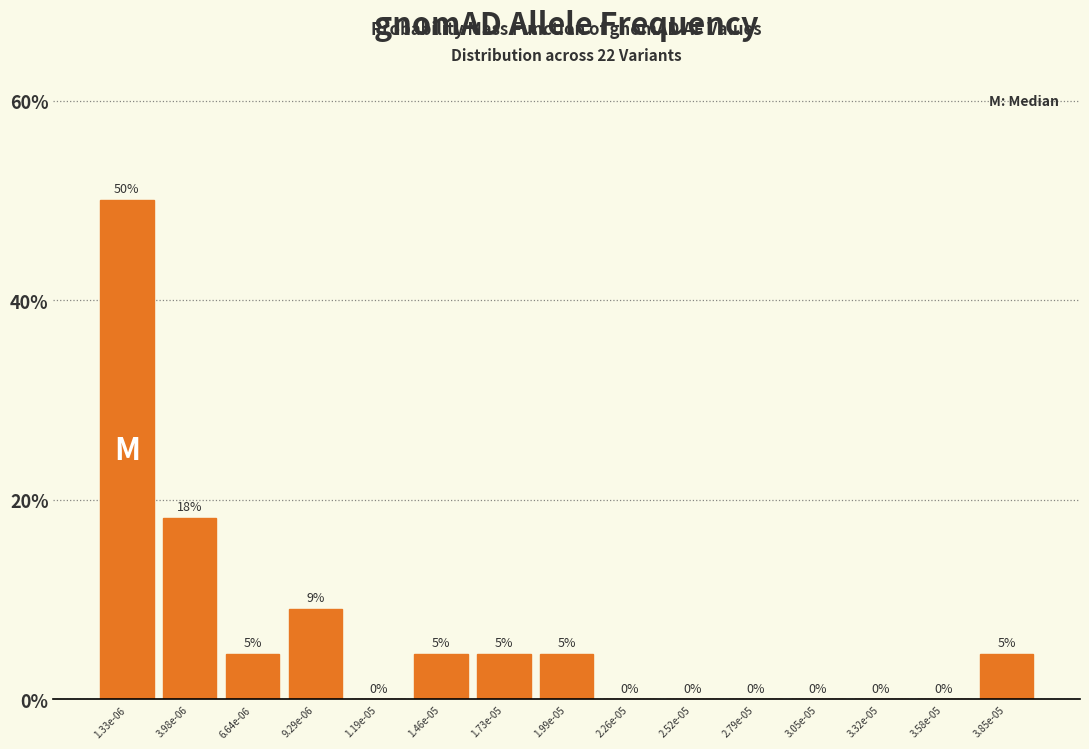

What is the maximum value shown in the chart?

50.0